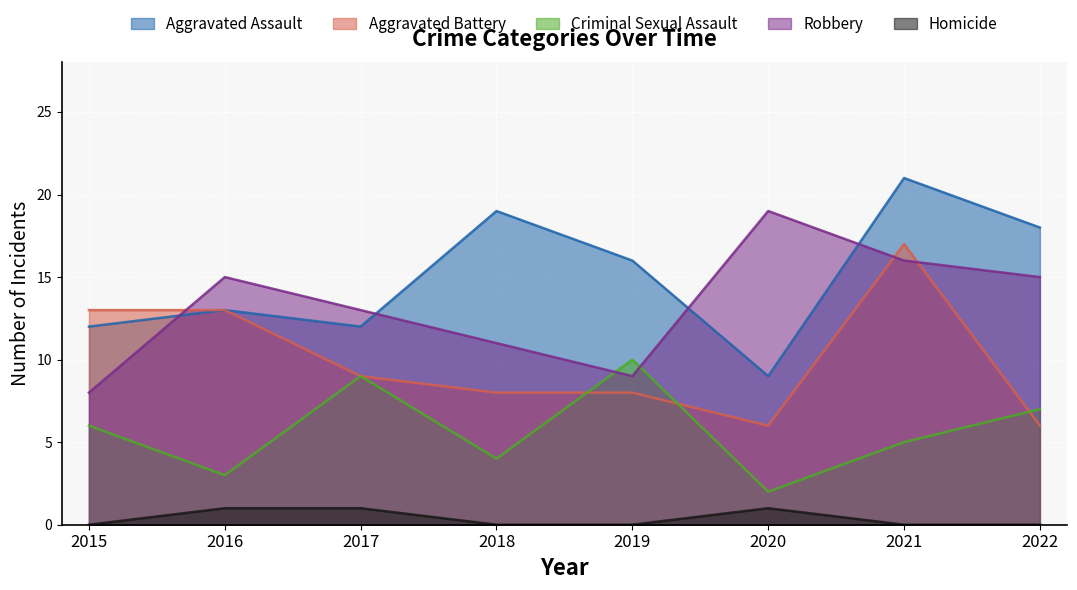

True or false: Criminal Sexual Assault and Robbery cross at least once.

True